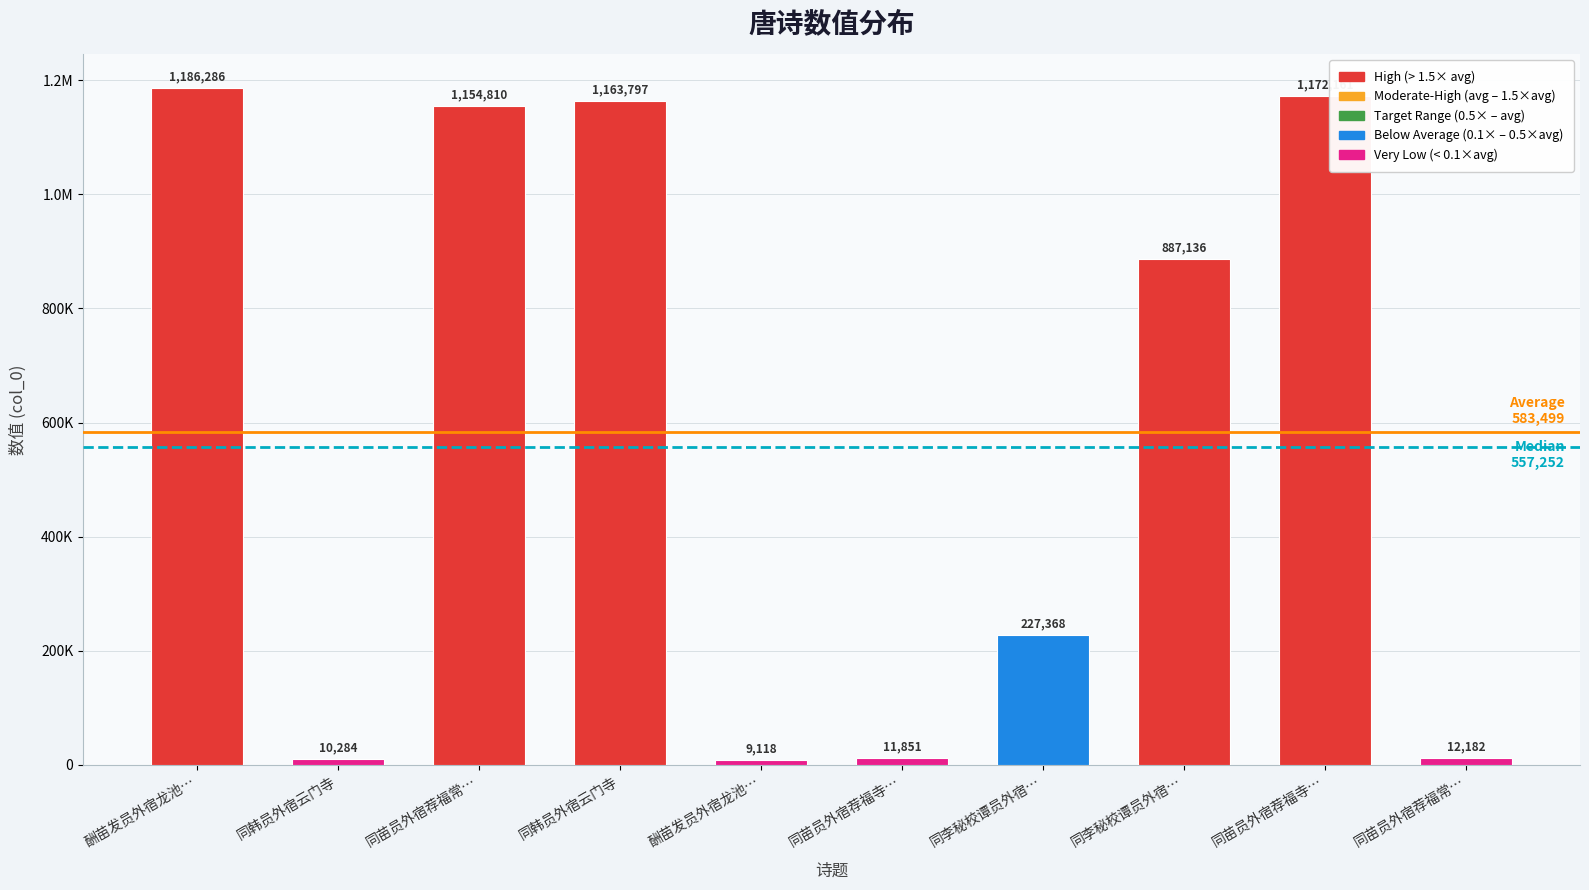

Rank the categories by value from highest to lowest.

酬苗发员外宿龙池…, 同苗员外宿荐福寺…, 同韩员外宿云门寺, 同苗员外宿荐福常…, 同李秘校谭员外宿…, 同李秘校谭员外宿…, 同苗员外宿荐福常…, 同苗员外宿荐福寺…, 同韩员外宿云门寺, 酬苗发员外宿龙池…